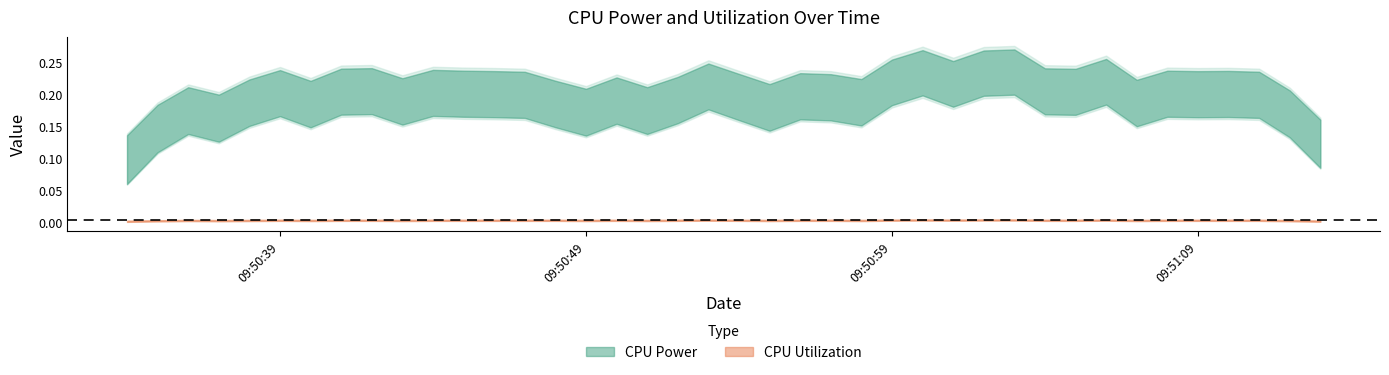

Reading right to left, list all the values displayed in this chart.

CPU Power: 2025-04-09 09:51:13=0.2	2025-04-09 09:51:12=0.2	2025-04-09 09:51:11=0.2	2025-04-09 09:51:10=0.2	2025-04-09 09:51:09=0.1	2025-04-09 09:51:08=0.2	2025-04-09 09:51:07=0.2	2025-04-09 09:51:06=0.2	2025-04-09 09:51:05=0.2	2025-04-09 09:51:04=0.3	2025-04-09 09:51:03=0.2	2025-04-09 09:51:02=0.2	2025-04-09 09:51:01=0.3	2025-04-09 09:51:00=0.2	2025-04-09 09:50:59=0.2	2025-04-09 09:50:58=0.2	2025-04-09 09:50:57=0.2	2025-04-09 09:50:56=0.2	2025-04-09 09:50:55=0.2	2025-04-09 09:50:54=0.2	2025-04-09 09:50:53=0.2	2025-04-09 09:50:52=0.2	2025-04-09 09:50:51=0.2	2025-04-09 09:50:50=0.1	2025-04-09 09:50:49=0.2	2025-04-09 09:50:48=0.2	2025-04-09 09:50:47=0.2	2025-04-09 09:50:46=0.3	2025-04-09 09:50:45=0.2	2025-04-09 09:50:44=0.2	2025-04-09 09:50:43=0.2	2025-04-09 09:50:42=0.2	2025-04-09 09:50:41=0.2	2025-04-09 09:50:40=0.2	2025-04-09 09:50:39=0.2	2025-04-09 09:50:38=0.1	2025-04-09 09:50:37=0.2	2025-04-09 09:50:36=0.2	2025-04-09 09:50:35=0.1	2025-04-09 09:50:34=0.2
CPU Utilization: 2025-04-09 09:51:13=0.0	2025-04-09 09:51:12=0.0	2025-04-09 09:51:11=0.0	2025-04-09 09:51:10=0.0	2025-04-09 09:51:09=0.0	2025-04-09 09:51:08=0.0	2025-04-09 09:51:07=0.0	2025-04-09 09:51:06=0.0	2025-04-09 09:51:05=0.0	2025-04-09 09:51:04=0.0	2025-04-09 09:51:03=0.0	2025-04-09 09:51:02=0.0	2025-04-09 09:51:01=0.0	2025-04-09 09:51:00=0.0	2025-04-09 09:50:59=0.0	2025-04-09 09:50:58=0.0	2025-04-09 09:50:57=0.0	2025-04-09 09:50:56=0.0	2025-04-09 09:50:55=0.0	2025-04-09 09:50:54=0.0	2025-04-09 09:50:53=0.0	2025-04-09 09:50:52=0.0	2025-04-09 09:50:51=0.0	2025-04-09 09:50:50=0.0	2025-04-09 09:50:49=0.0	2025-04-09 09:50:48=0.0	2025-04-09 09:50:47=0.0	2025-04-09 09:50:46=0.0	2025-04-09 09:50:45=0.0	2025-04-09 09:50:44=0.0	2025-04-09 09:50:43=0.0	2025-04-09 09:50:42=0.0	2025-04-09 09:50:41=0.0	2025-04-09 09:50:40=0.0	2025-04-09 09:50:39=0.0	2025-04-09 09:50:38=0.0	2025-04-09 09:50:37=0.0	2025-04-09 09:50:36=0.0	2025-04-09 09:50:35=0.0	2025-04-09 09:50:34=0.0